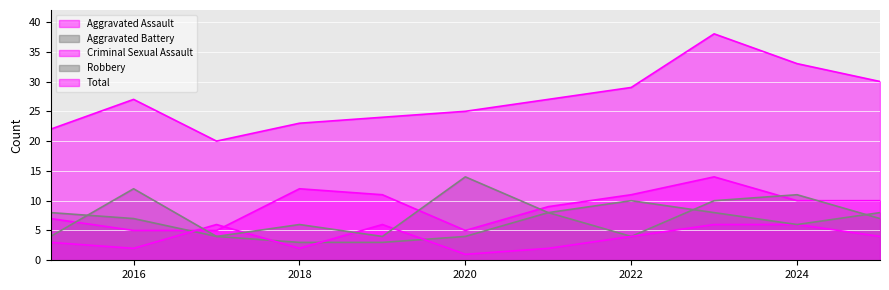

Which has a higher value, 2015 or 2017?

2015